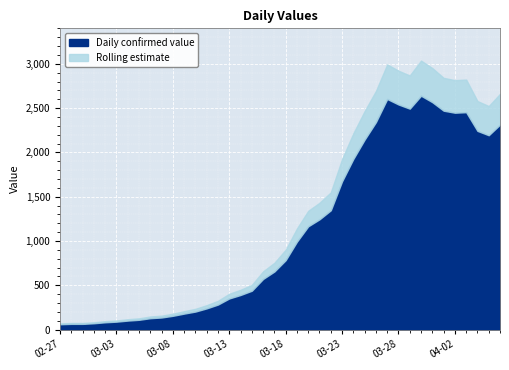

What is the label of the 3rd point from the left?

2020-02-29